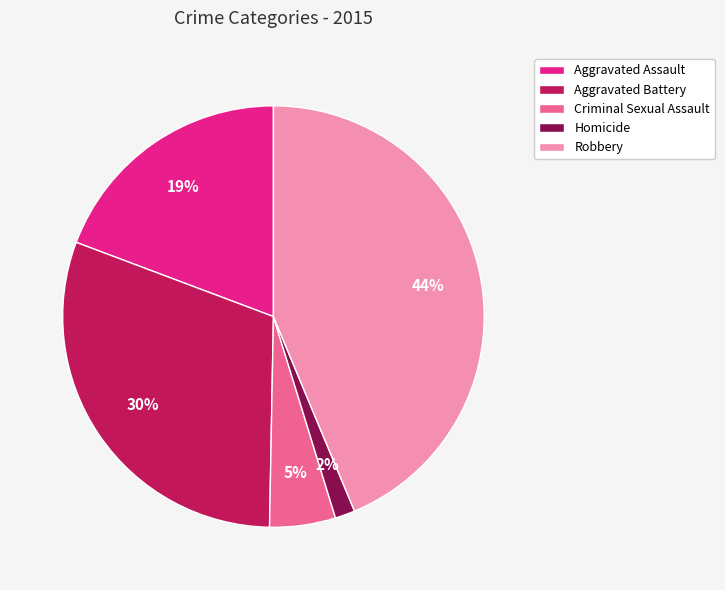

Rank the categories by value from highest to lowest.

Robbery, Aggravated Battery, Aggravated Assault, Criminal Sexual Assault, Homicide